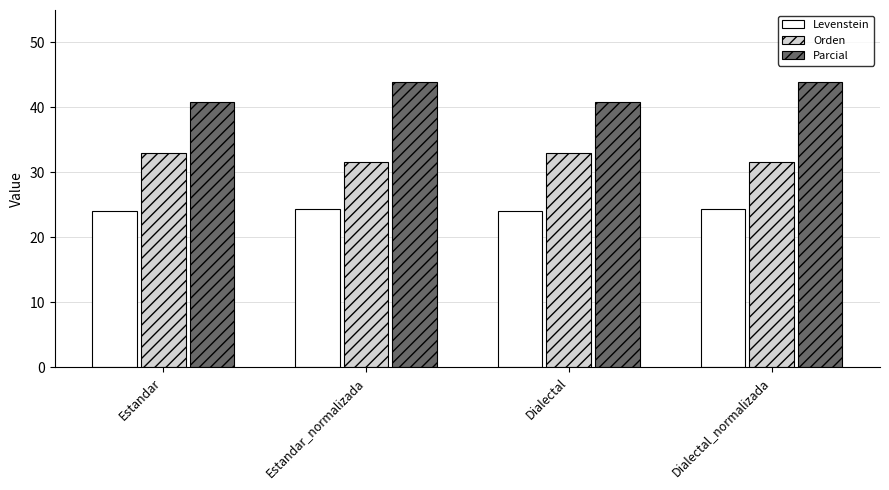

True or false: Orden has a value of 33.1 at Estandar.

True